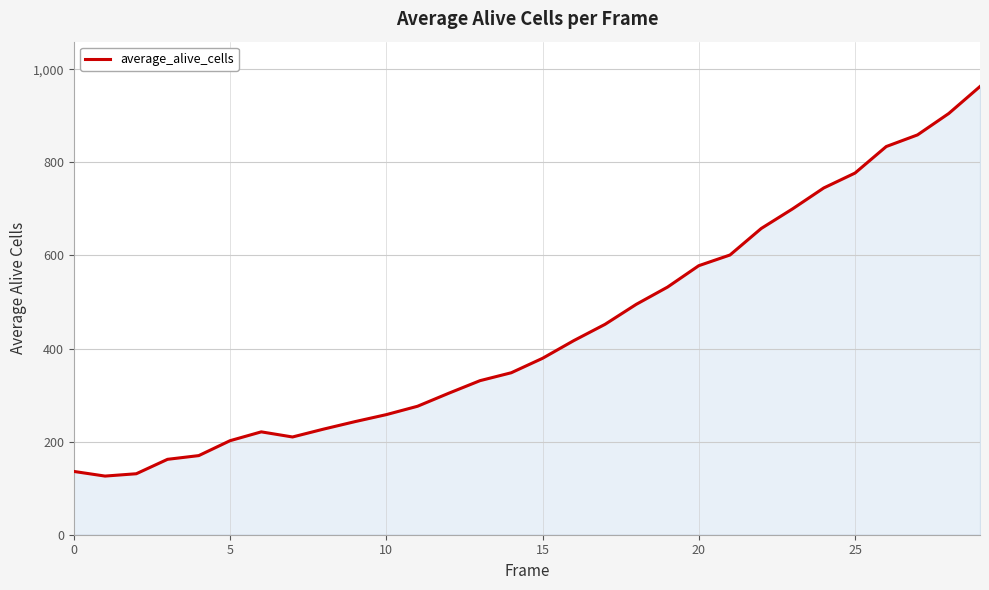

What is the greatest value displayed?

963